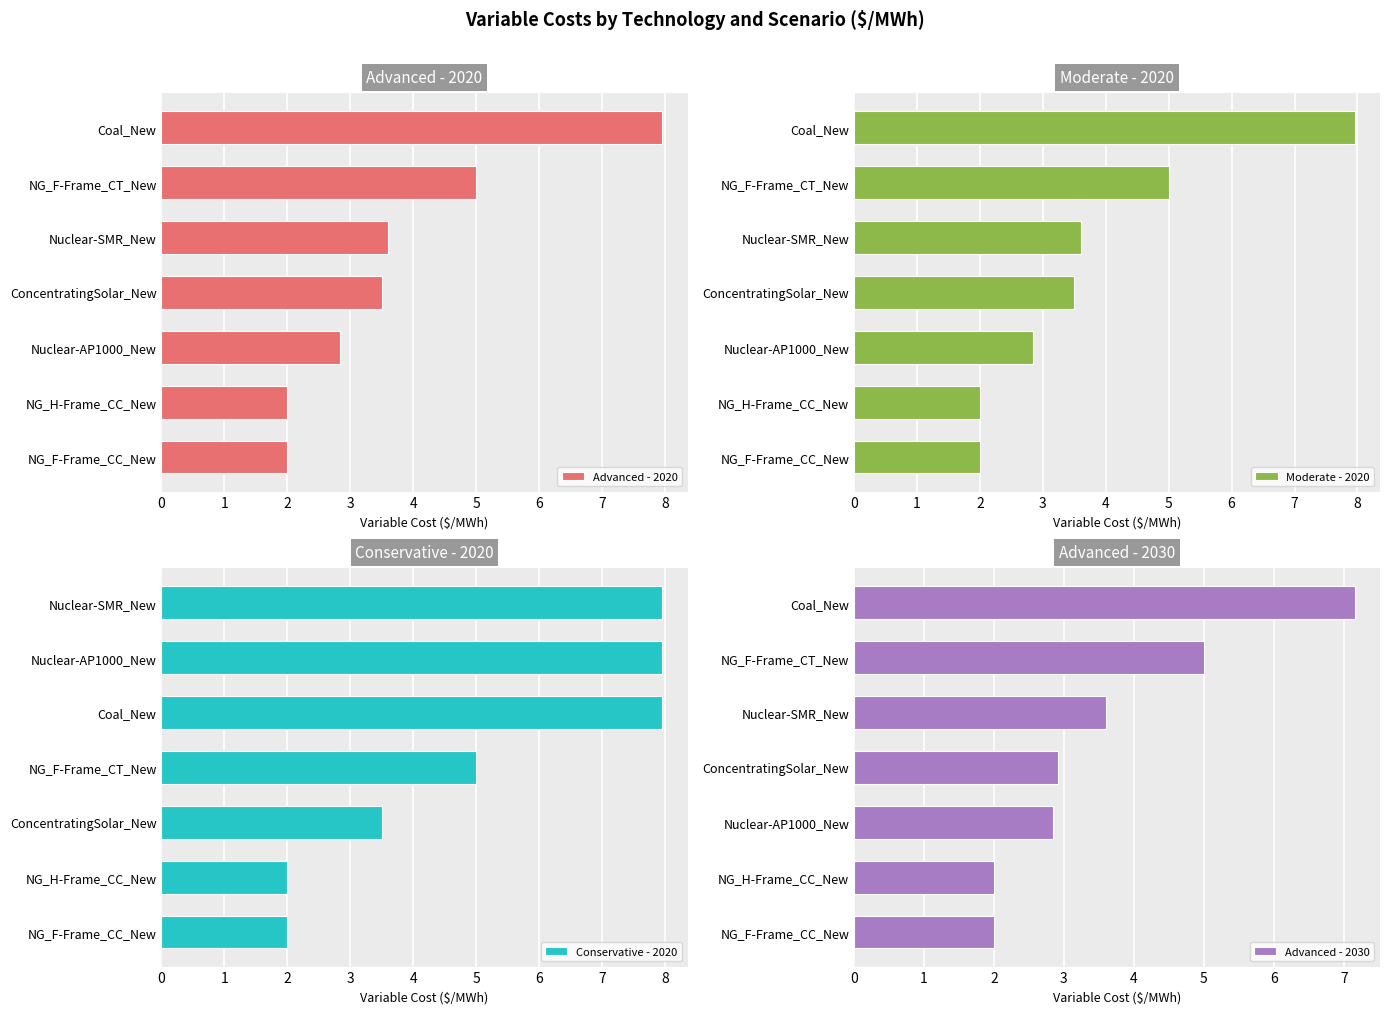

What is the sum of the Advanced - 2020 values at NG_H-Frame_CC_New and Nuclear-AP1000_New?

4.8